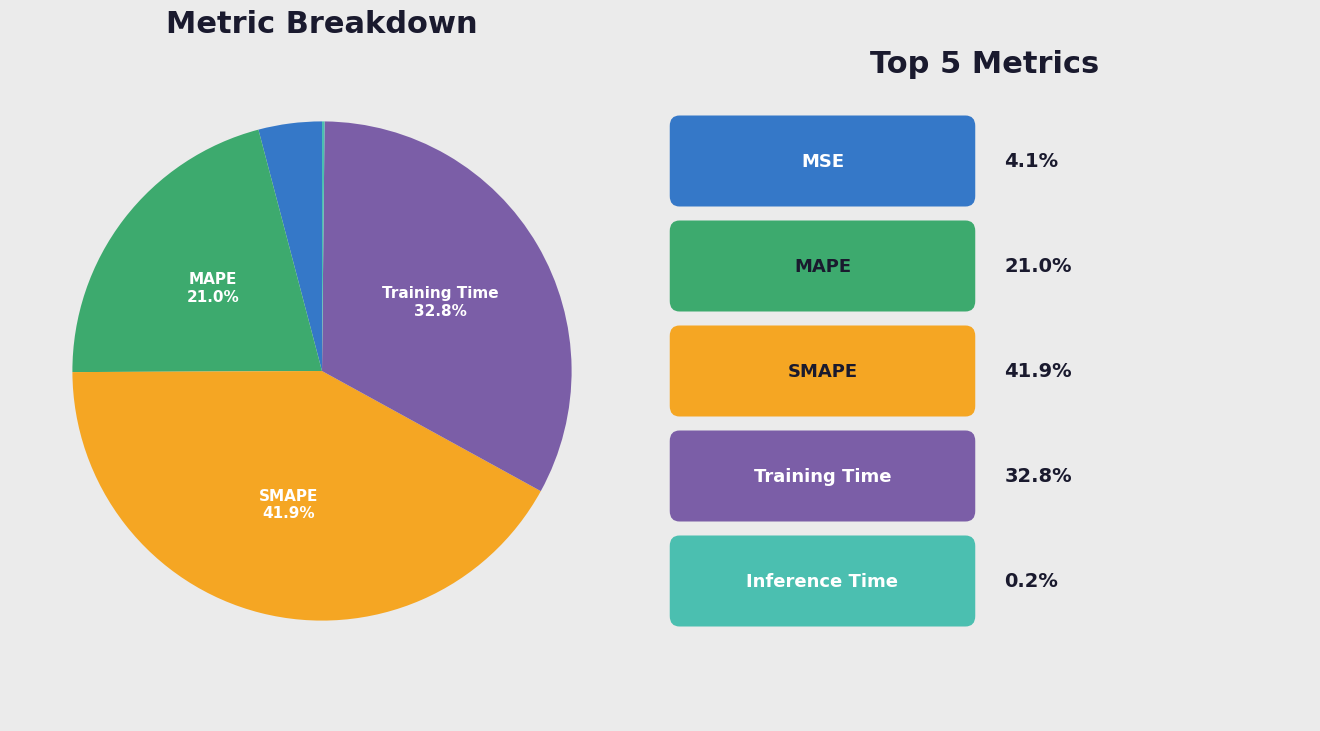

Does any single category account for the majority?

No